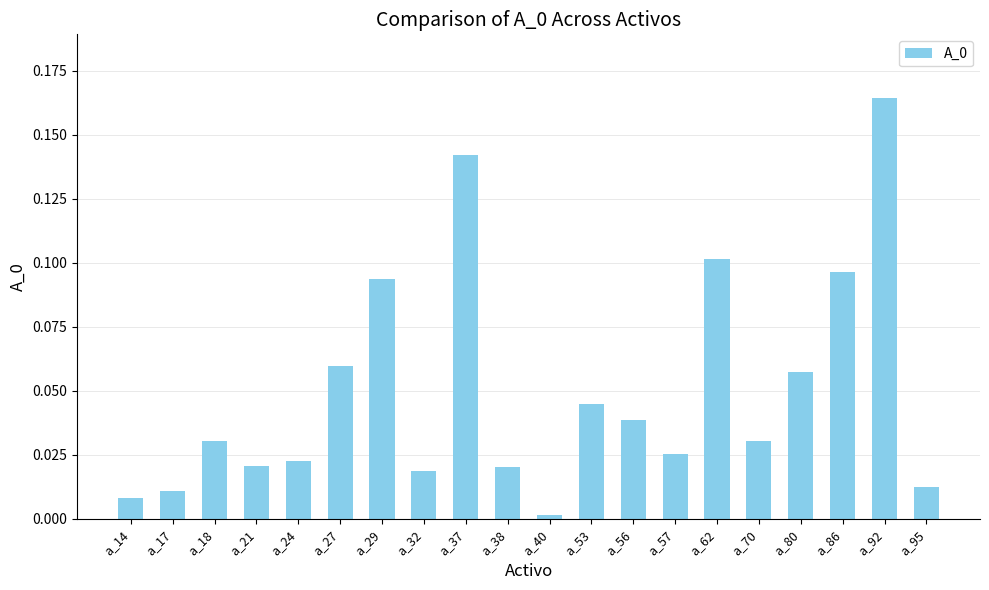

The value at a_80 is 0.0. True or false?

False